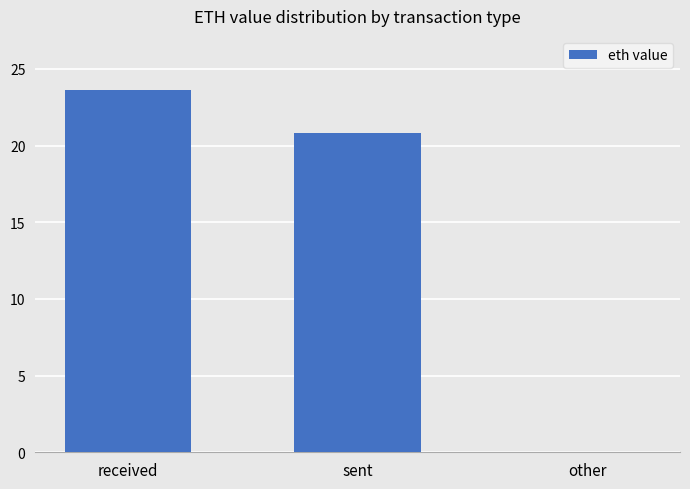

What is the maximum value shown in the chart?

23.6